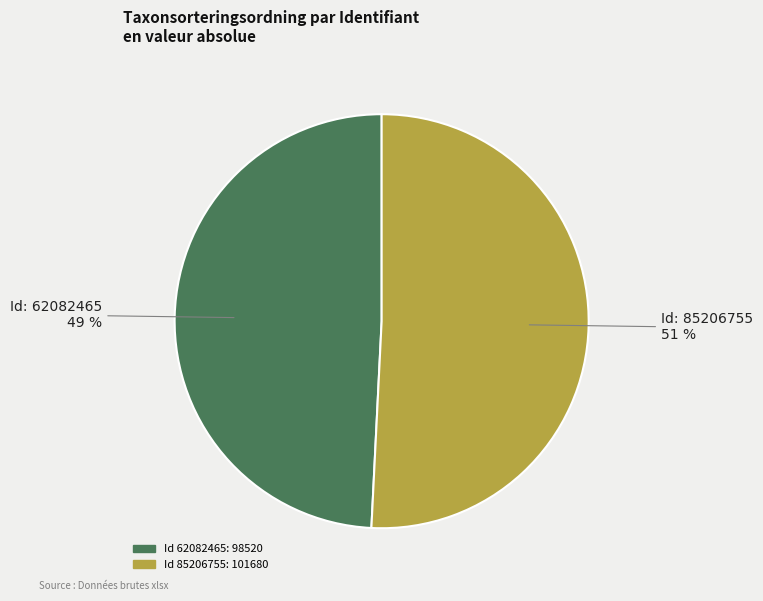

Does any single category account for the majority?

Yes